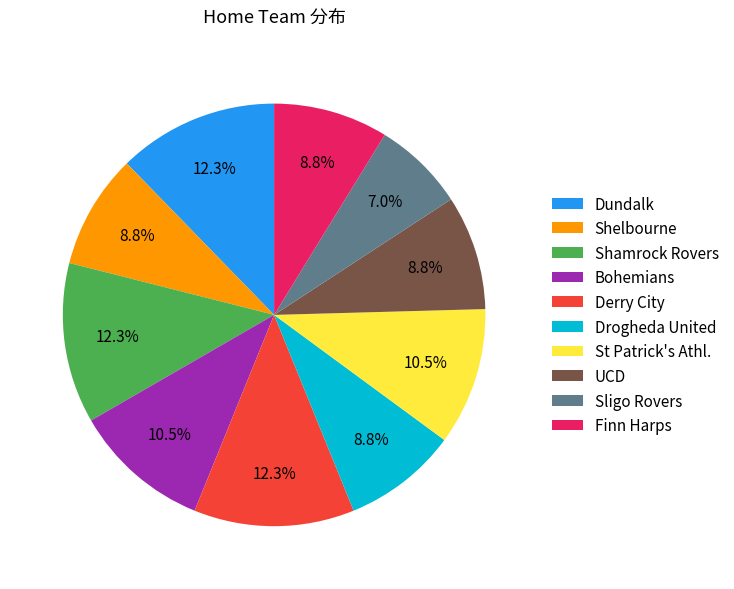

Between Finn Harps and St Patrick's Athl., which is larger?

St Patrick's Athl.